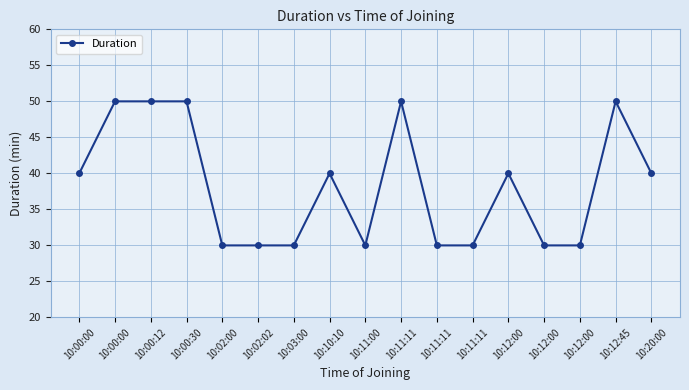

Is this an area chart (filled region under the line)?

No